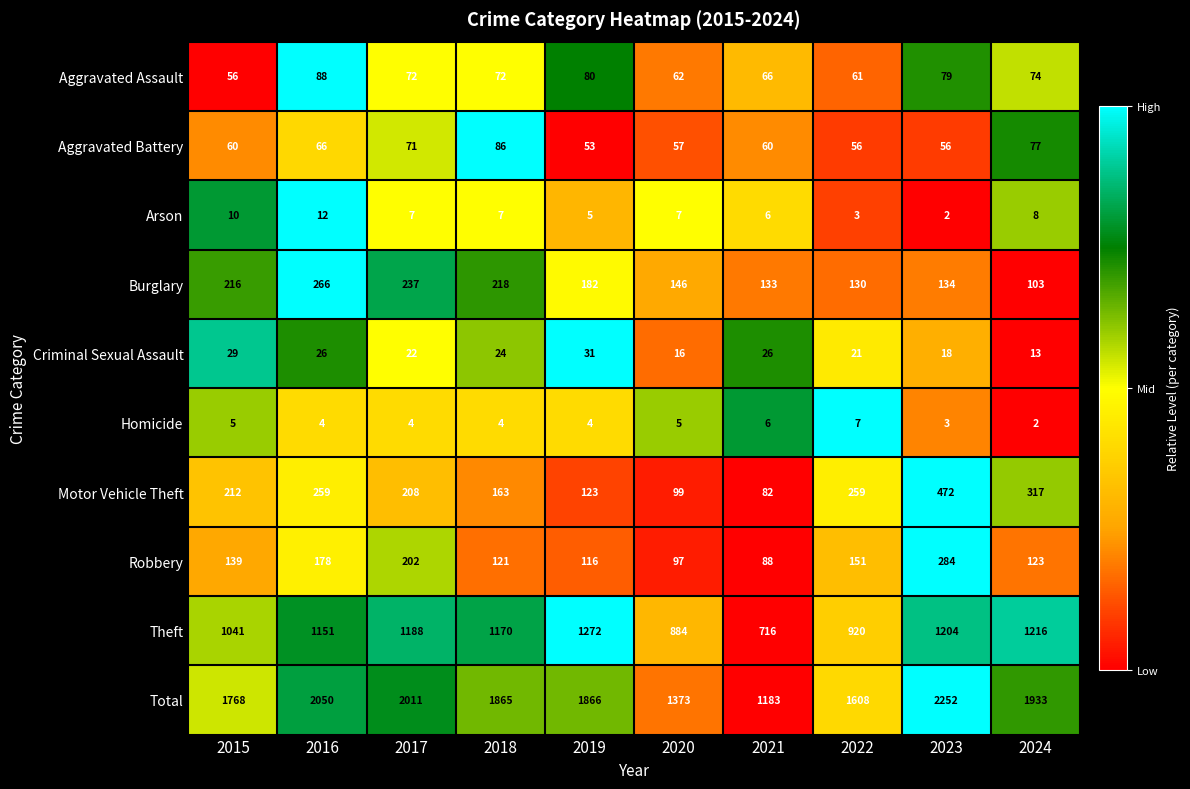

What value does the Theft series have at 2023?

1204